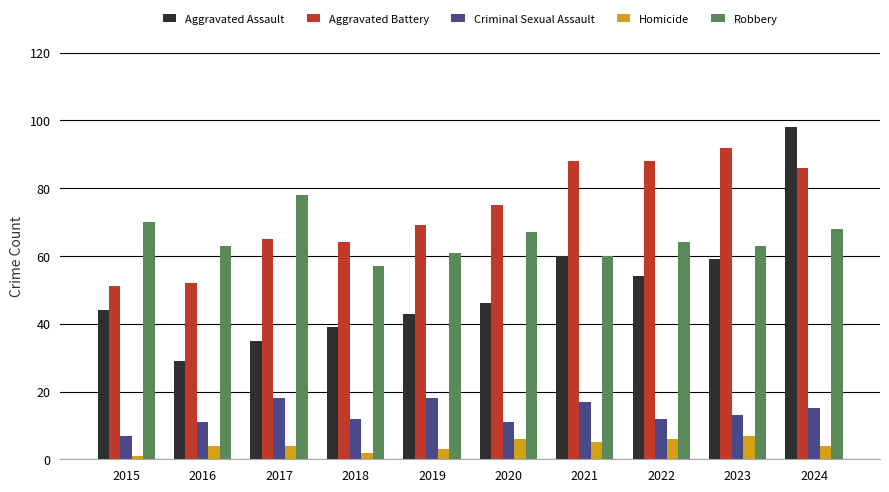

How many values in the Aggravated Assault series are below 46?

5